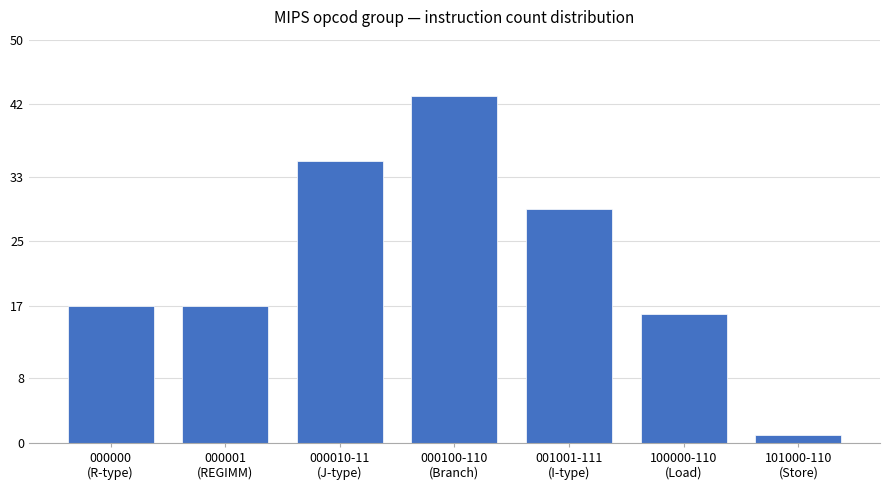

What position from the right is 000000
(R-type)?

7